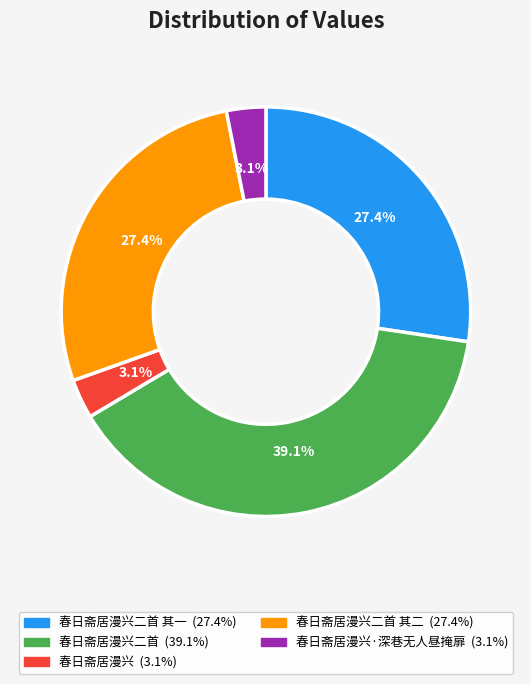

Is there a majority slice in this chart?

No